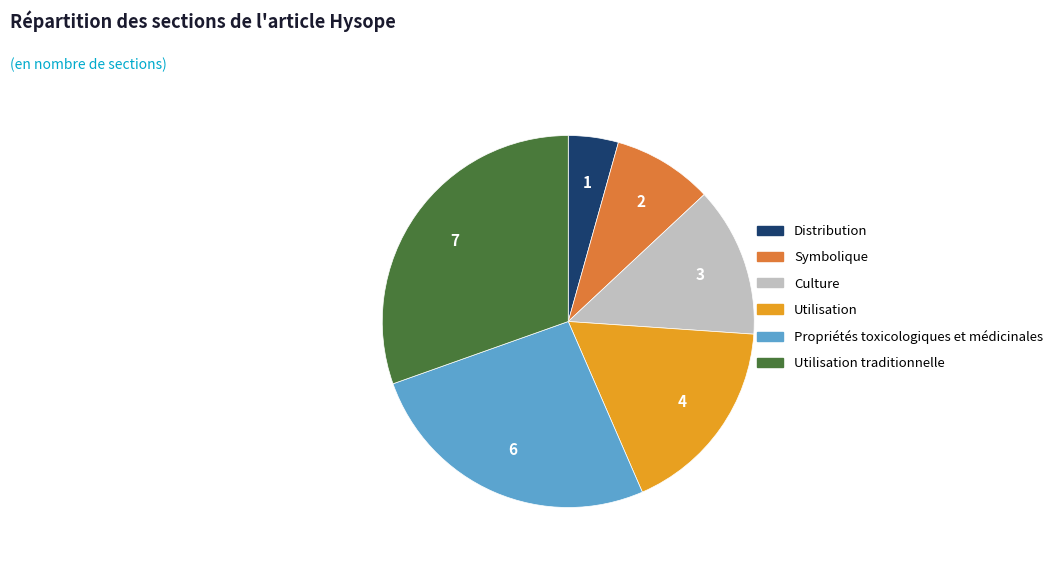

Between Propriétés toxicologiques et médicinales and Culture, which is larger?

Propriétés toxicologiques et médicinales